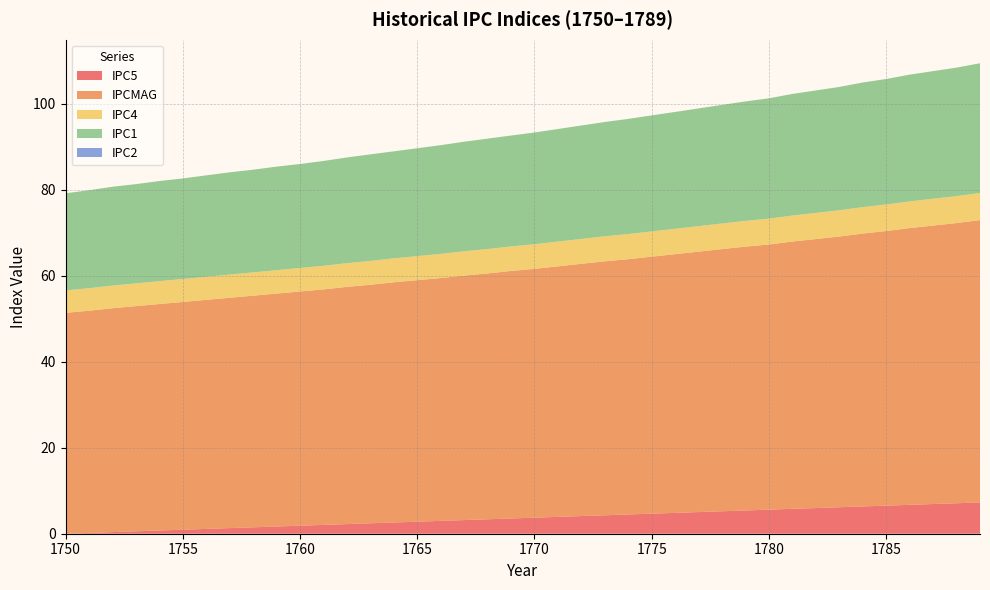

Reading left to right, list all the values displayed in this chart.

IPC5: 1750=0.0	1751=0.2	1752=0.4	1753=0.6	1754=0.7	1755=0.9	1756=1.1	1757=1.3	1758=1.5	1759=1.7	1760=1.9	1761=2.0	1762=2.2	1763=2.4	1764=2.6	1765=2.8	1766=3.0	1767=3.2	1768=3.4	1769=3.5	1770=3.7	1771=3.9	1772=4.1	1773=4.3	1774=4.5	1775=4.7	1776=4.8	1777=5.0	1778=5.2	1779=5.4	1780=5.6	1781=5.8	1782=6.0	1783=6.2	1784=6.3	1785=6.5	1786=6.7	1787=6.9	1788=7.1	1789=7.3
IPCMAG: 1750=51.4	1751=51.7	1752=52.1	1753=52.4	1754=52.7	1755=53.0	1756=53.3	1757=53.6	1758=53.9	1759=54.2	1760=54.5	1761=54.8	1762=55.2	1763=55.5	1764=55.9	1765=56.2	1766=56.5	1767=56.9	1768=57.2	1769=57.6	1770=57.9	1771=58.3	1772=58.7	1773=59.1	1774=59.4	1775=59.8	1776=60.2	1777=60.6	1778=61.0	1779=61.4	1780=61.7	1781=62.2	1782=62.6	1783=63.0	1784=63.5	1785=63.9	1786=64.4	1787=64.8	1788=65.2	1789=65.7
IPC4: 1750=5.2	1751=5.2	1752=5.3	1753=5.3	1754=5.3	1755=5.3	1756=5.4	1757=5.4	1758=5.4	1759=5.4	1760=5.5	1761=5.5	1762=5.5	1763=5.5	1764=5.6	1765=5.6	1766=5.6	1767=5.7	1768=5.7	1769=5.7	1770=5.7	1771=5.8	1772=5.8	1773=5.8	1774=5.8	1775=5.9	1776=5.9	1777=5.9	1778=6.0	1779=6.0	1780=6.0	1781=6.0	1782=6.1	1783=6.1	1784=6.2	1785=6.2	1786=6.2	1787=6.2	1788=6.3	1789=6.3
IPC1: 1750=22.6	1751=22.8	1752=23.0	1753=23.1	1754=23.3	1755=23.4	1756=23.6	1757=23.8	1758=23.9	1759=24.1	1760=24.2	1761=24.4	1762=24.6	1763=24.8	1764=24.9	1765=25.1	1766=25.3	1767=25.5	1768=25.7	1769=25.8	1770=26.0	1771=26.2	1772=26.4	1773=26.6	1774=26.8	1775=27.0	1776=27.2	1777=27.4	1778=27.6	1779=27.8	1780=28.0	1781=28.3	1782=28.5	1783=28.7	1784=29.0	1785=29.2	1786=29.5	1787=29.7	1788=29.9	1789=30.2
IPC2: 1750=0.0	1751=0.0	1752=0.0	1753=0.0	1754=0.0	1755=0.0	1756=0.0	1757=0.0	1758=0.0	1759=0.0	1760=0.0	1761=0.0	1762=0.0	1763=0.0	1764=0.0	1765=0.0	1766=0.0	1767=0.0	1768=0.0	1769=0.0	1770=0.0	1771=0.0	1772=0.0	1773=0.0	1774=0.0	1775=0.0	1776=0.0	1777=0.0	1778=0.0	1779=0.0	1780=0.0	1781=0.0	1782=0.0	1783=0.0	1784=0.0	1785=0.0	1786=0.0	1787=0.0	1788=0.0	1789=0.0